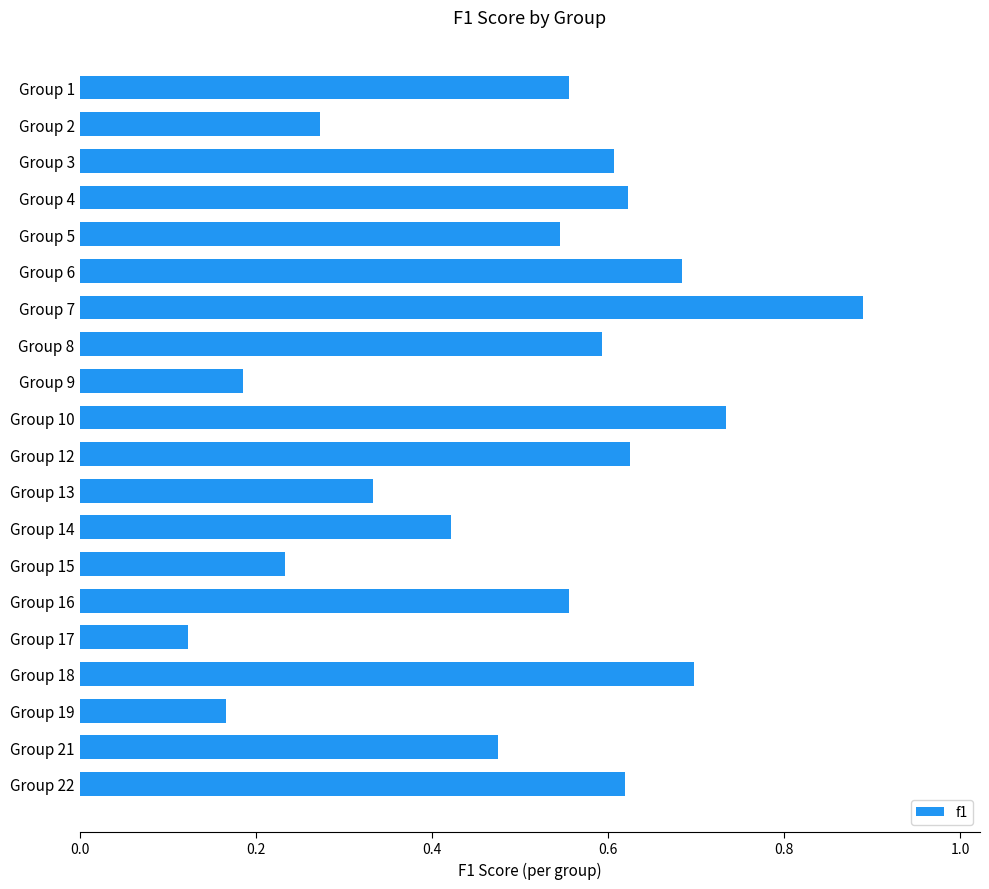

What is the change in value from Group 2 to Group 16?

+0.3